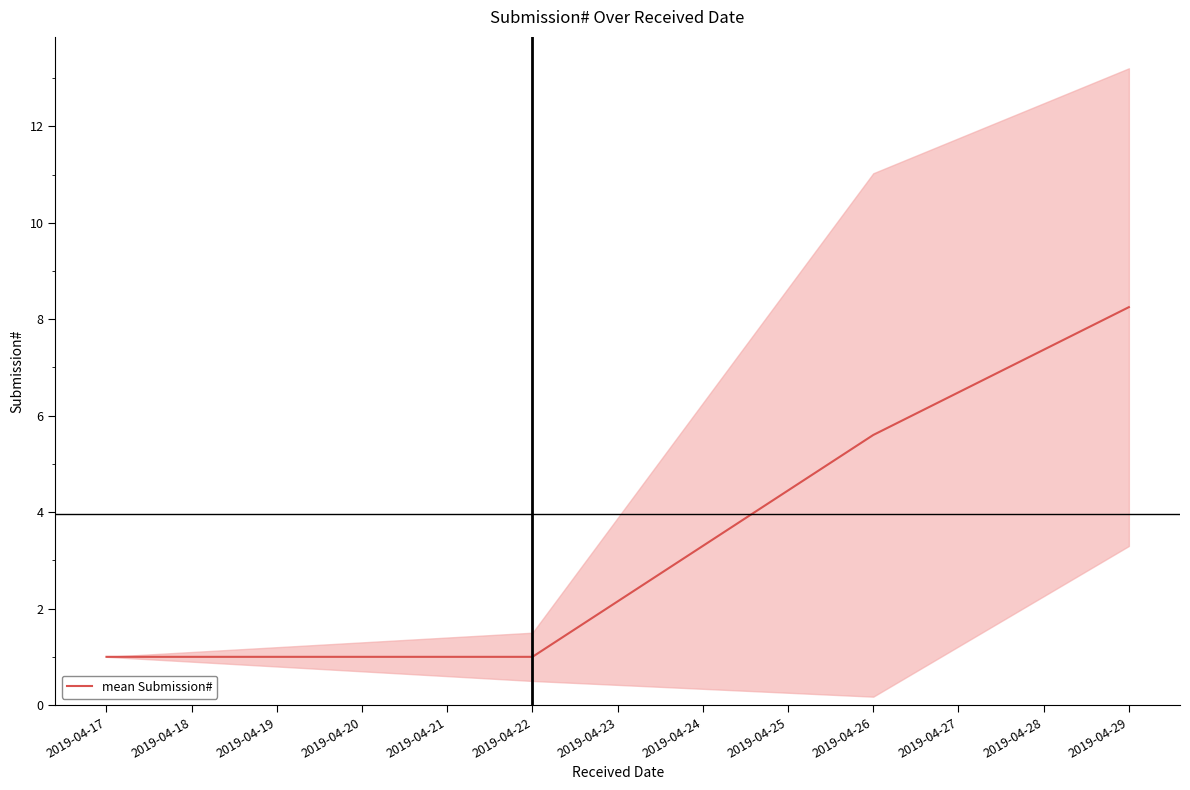

True or false: mean Submission# has more than 2 points higher than both neighbors.

False